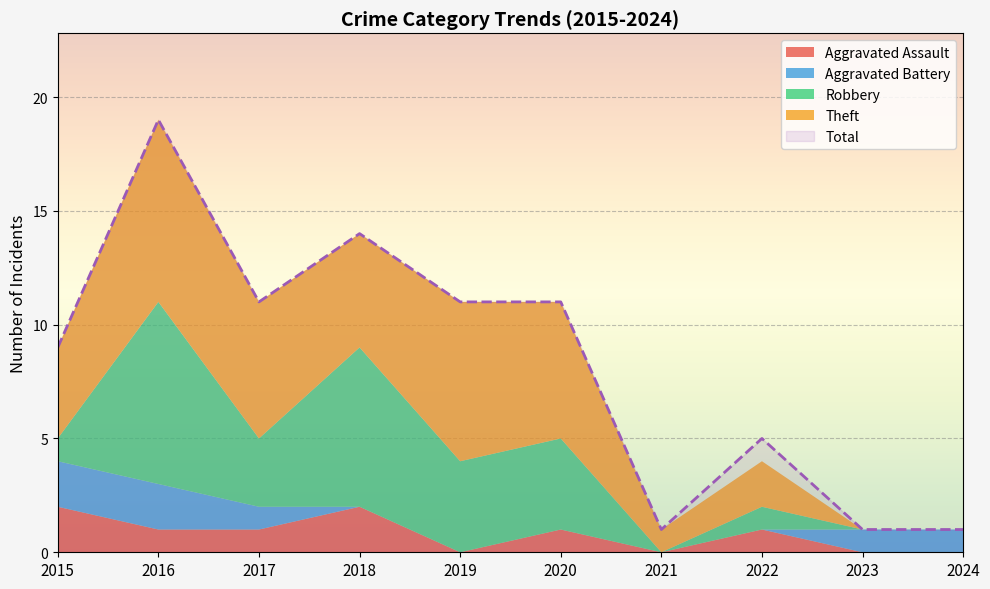

How many values in Aggravated Battery are above zero?

5